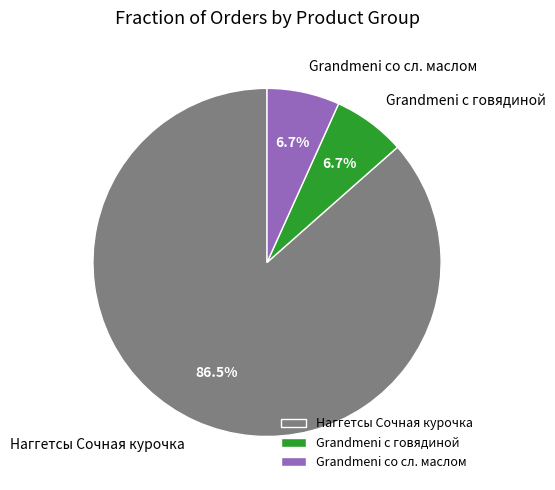

Which category accounts for the majority?

Наггетсы Сочная курочка